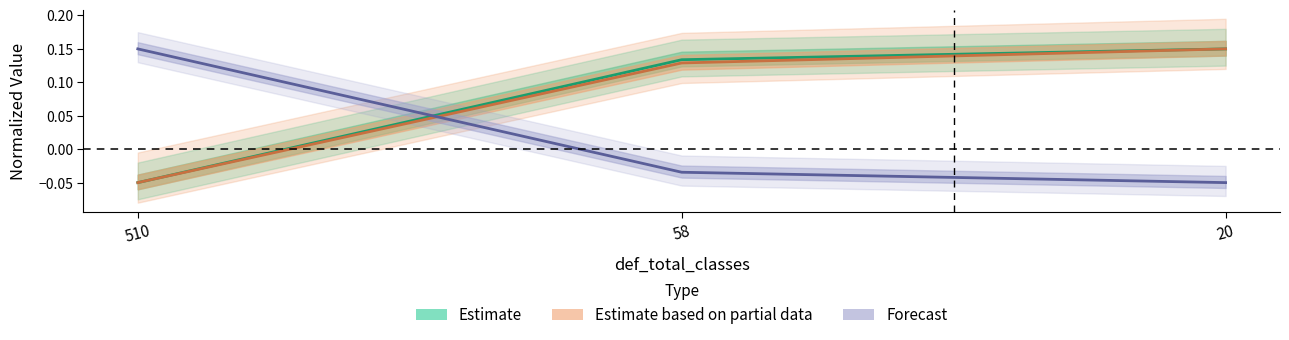

How many series are shown in this chart?

3